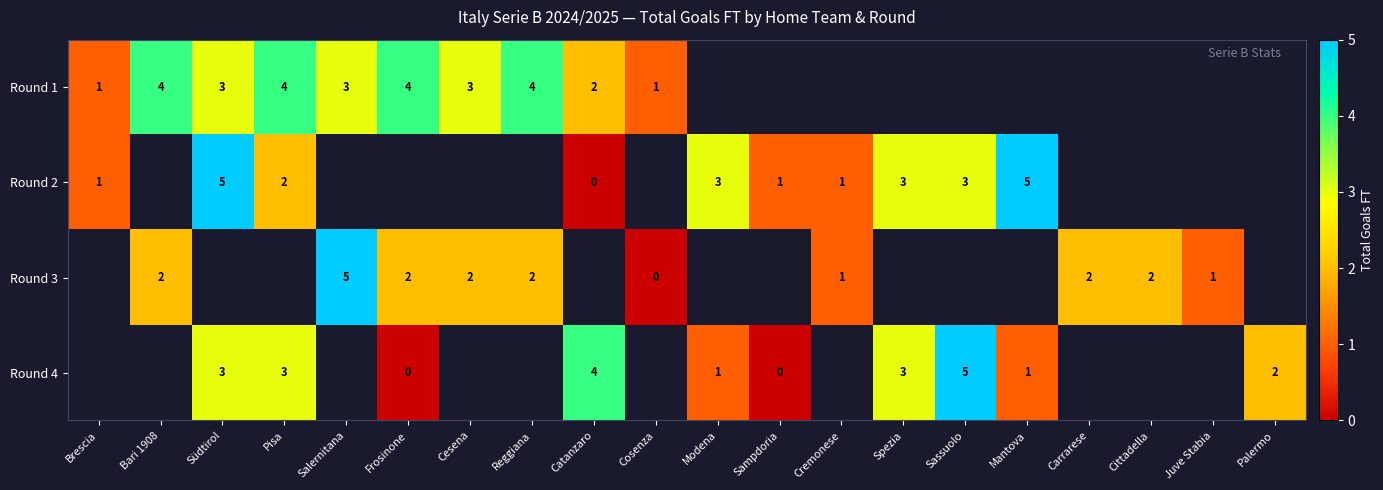

What is the difference between the Round 3 values at Salernitana and Bari 1908?

3